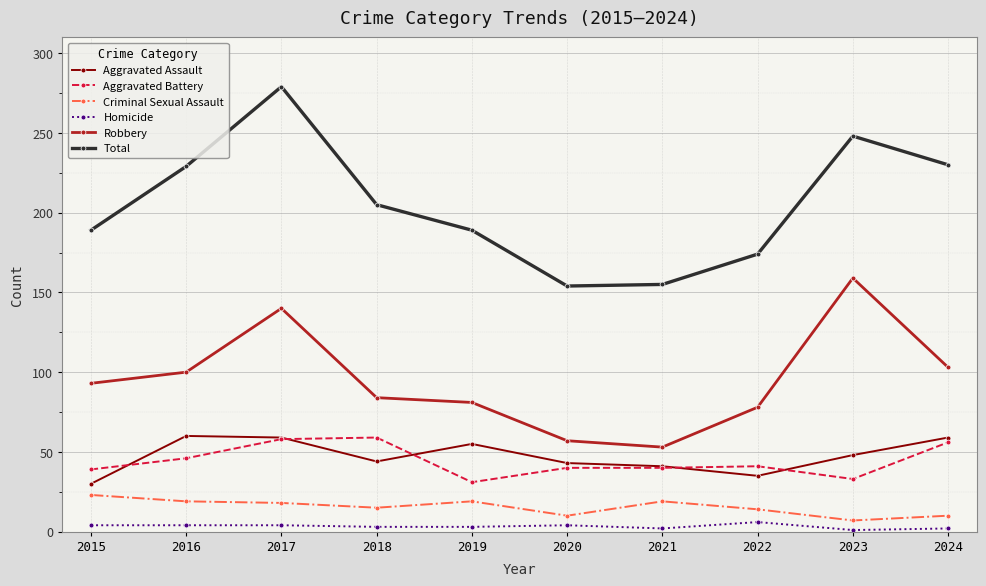

Which series has the widest spread of values?

Total